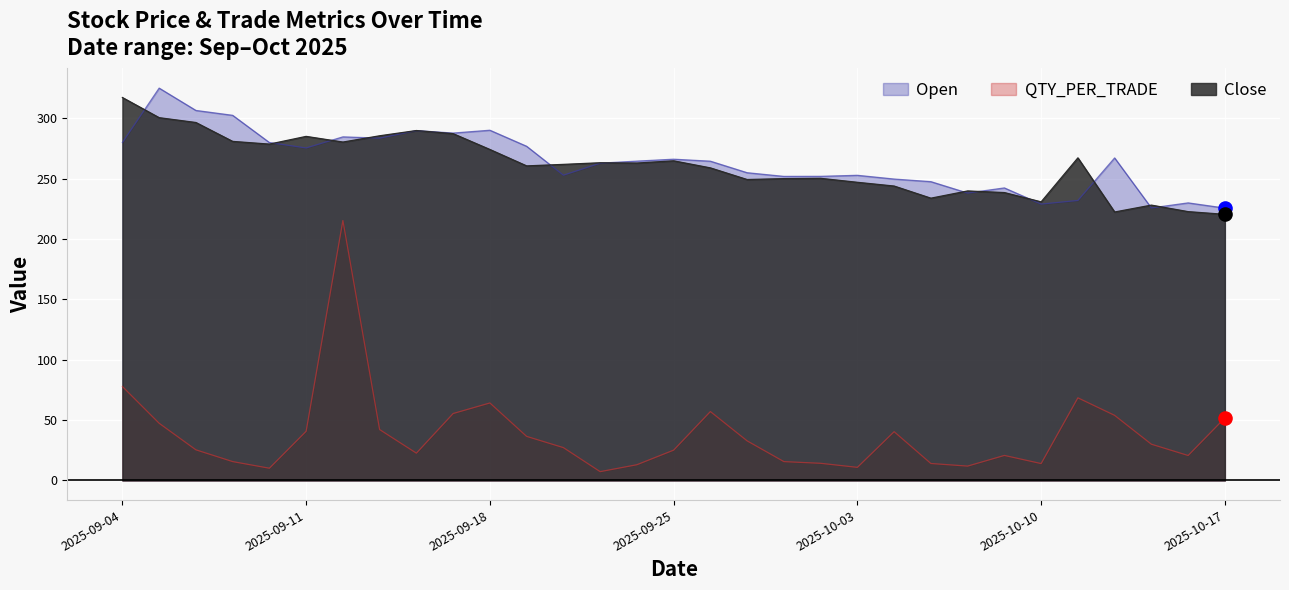

What is the total value across all series at 2025-09-12?

780.5